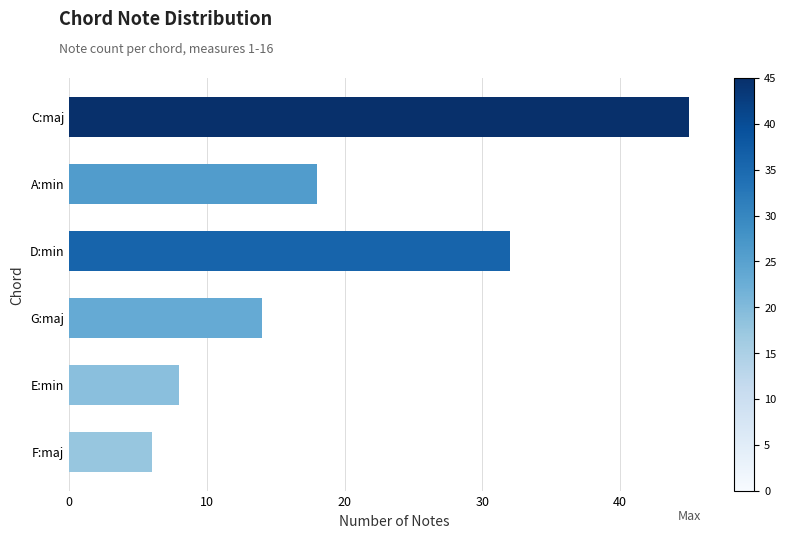

Which has a higher value, F:maj or E:min?

E:min